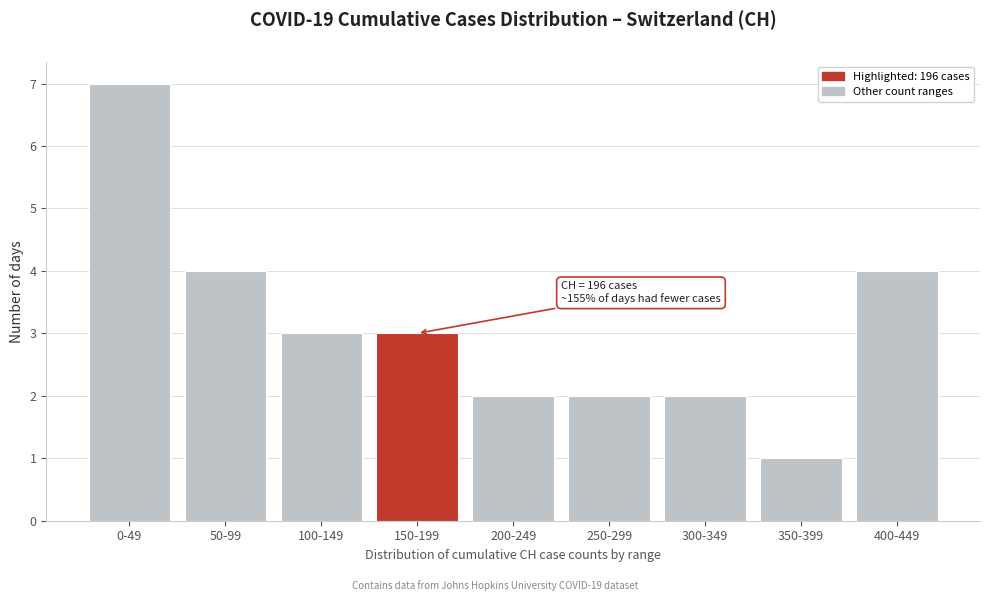

Reading left to right, what are all the values shown in this chart?

7	4	3	3	2	2	2	1	4